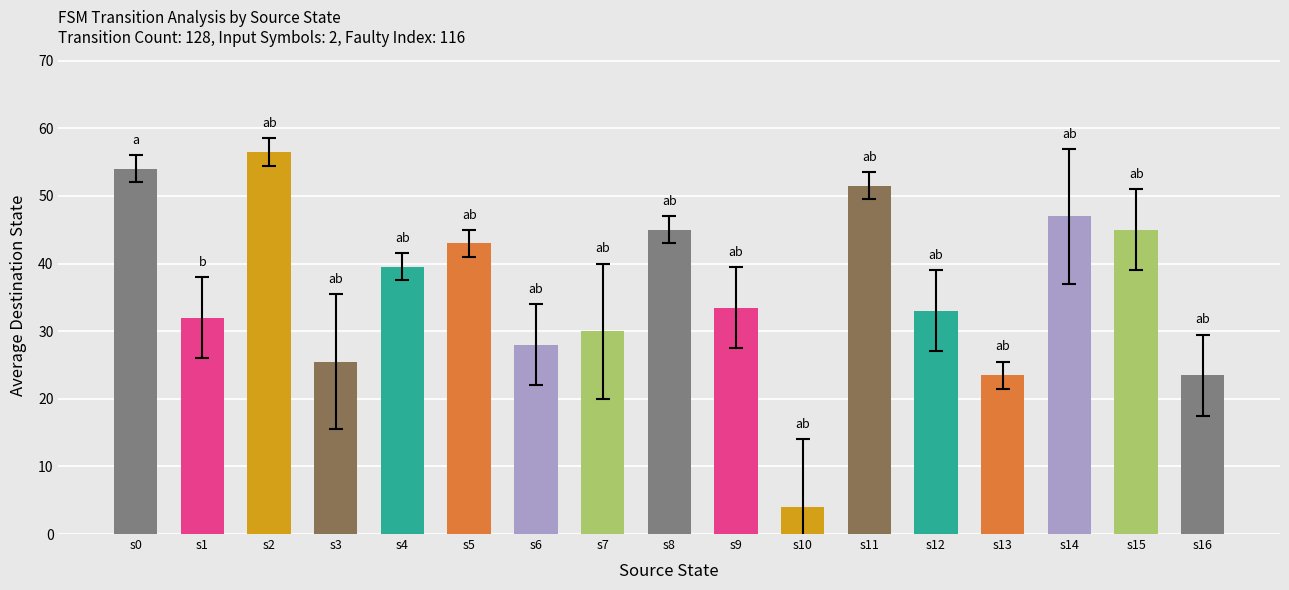

What is the difference between the maximum and second lowest values?

33.0